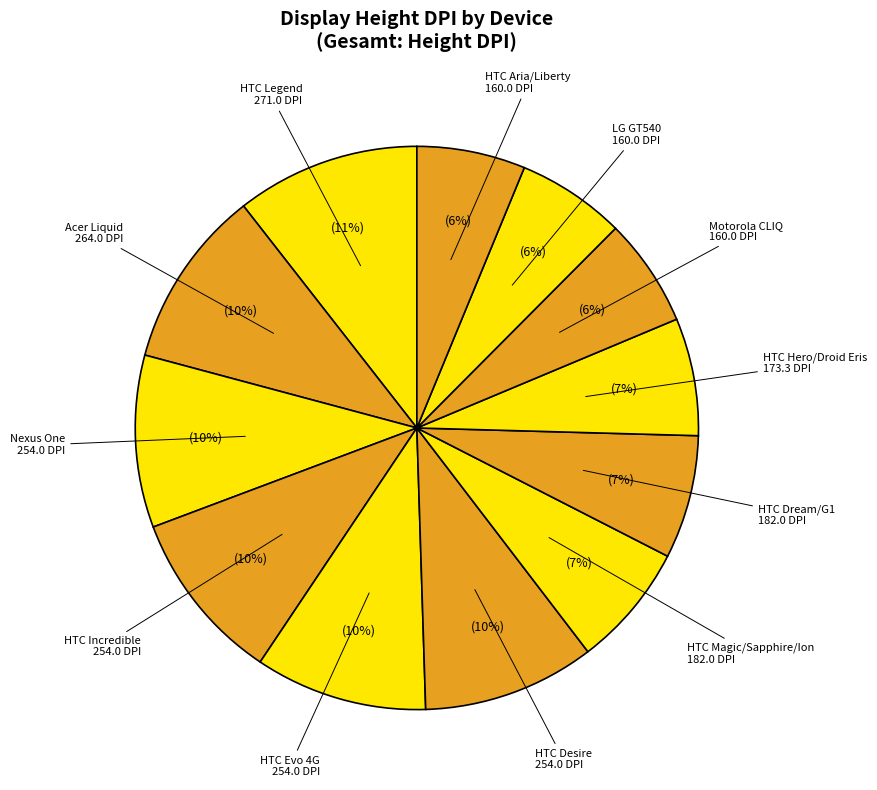

Count the number of slices in the pie.

12